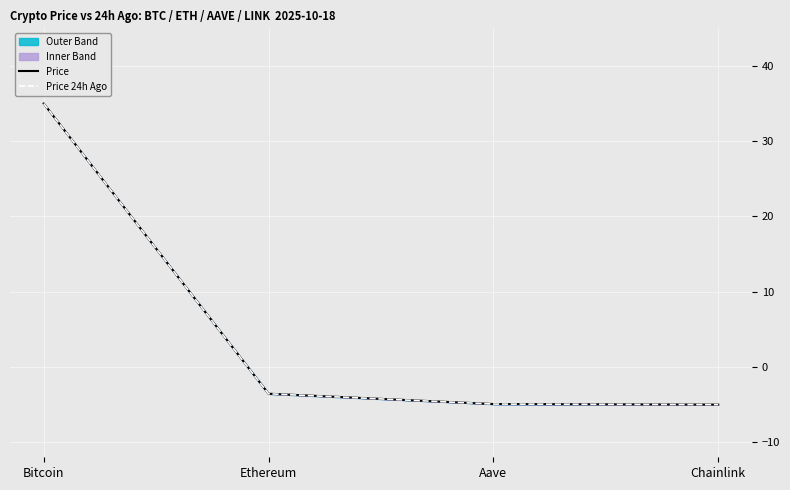

At which label is Price closest to 15?

Ethereum